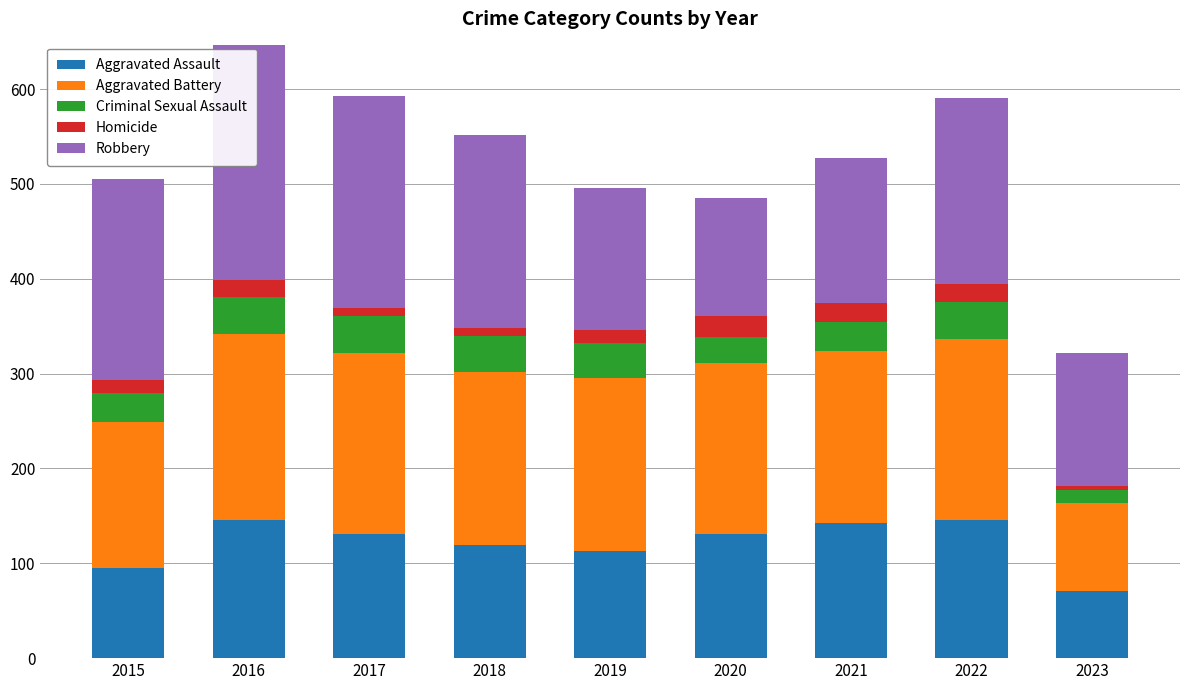

What is the difference between the Aggravated Assault values at 2015 and 2019?

18